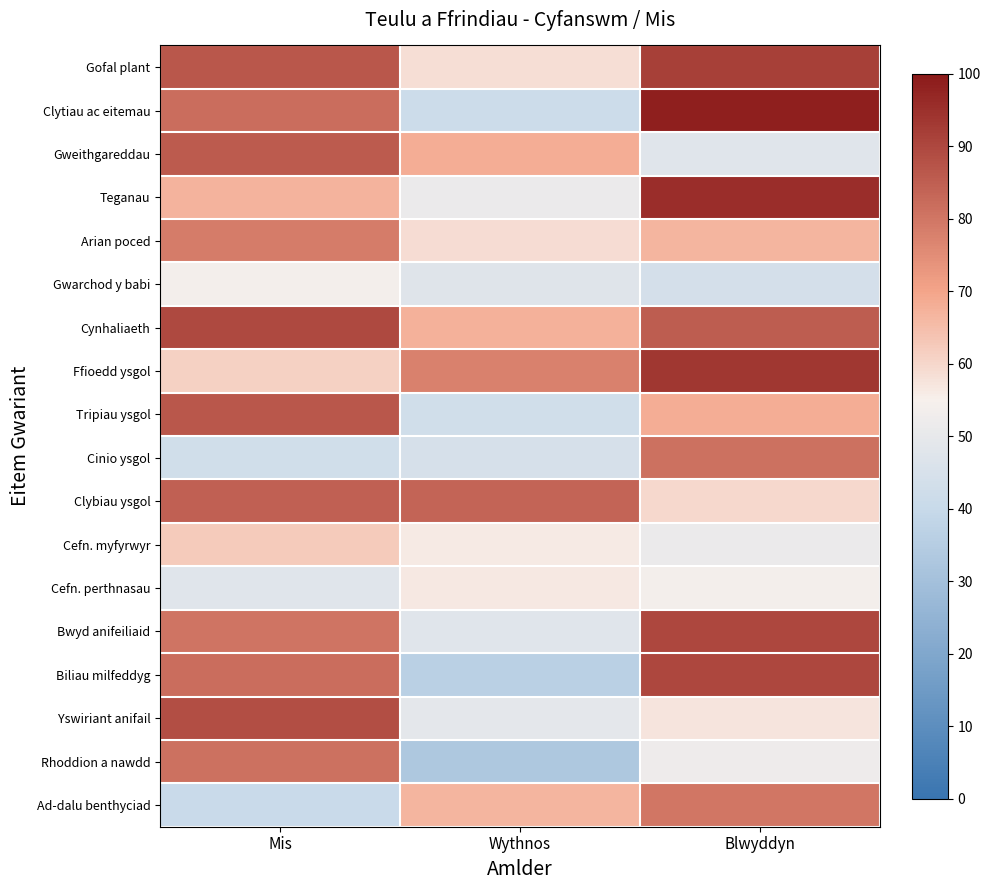

At which category does the chart reach its peak across all series?

Blwyddyn